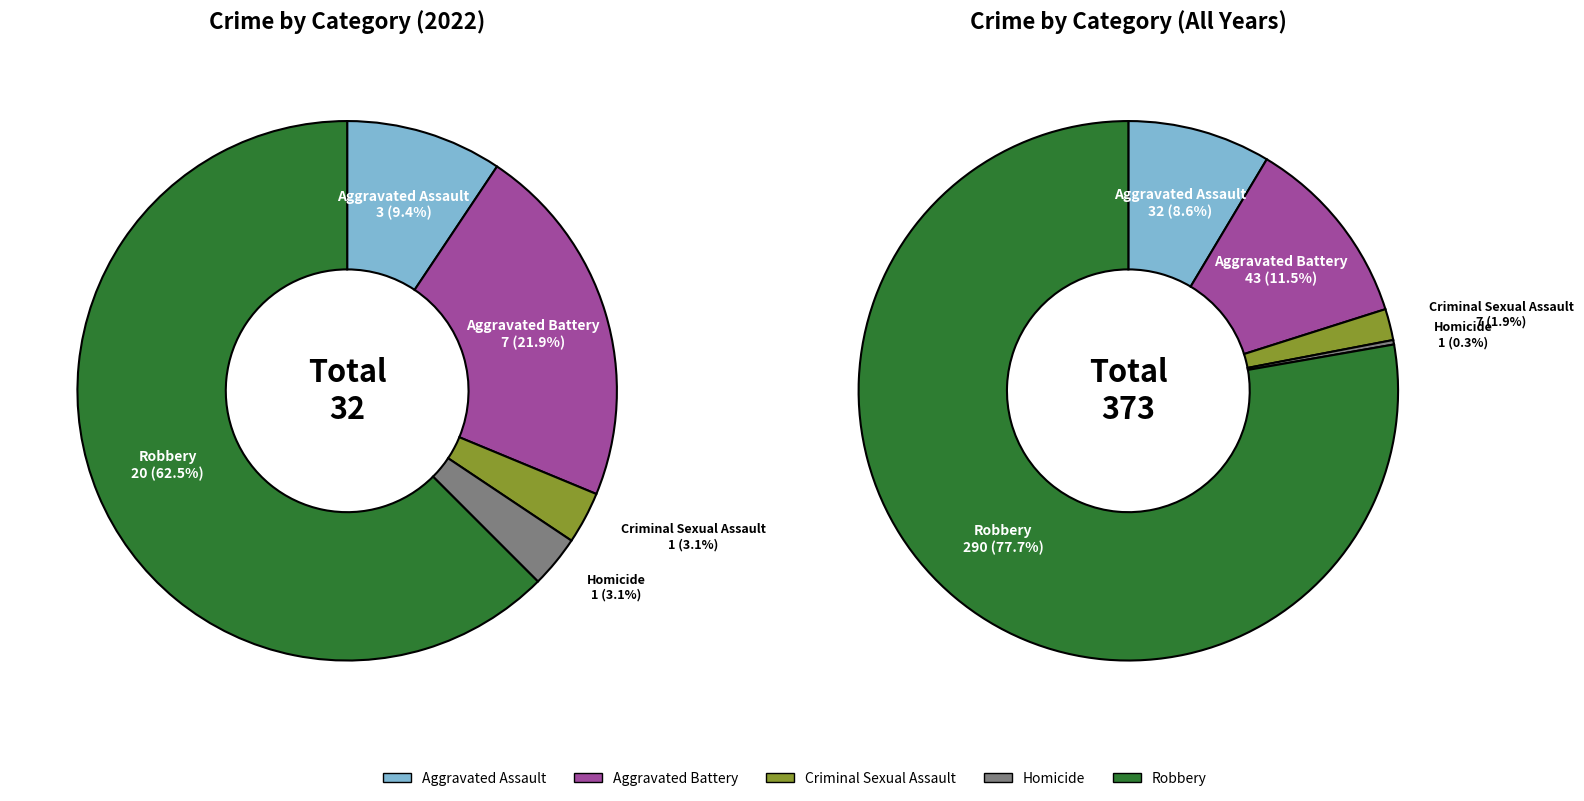

At values_total, list the series in order from smallest to largest.

values_2022, values_total